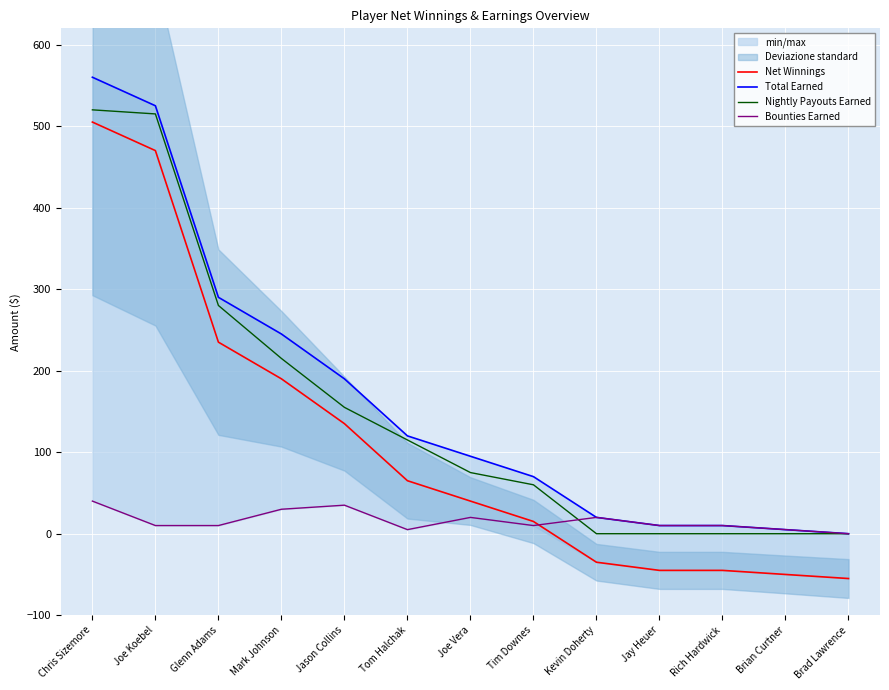

Count the number of data series in this chart.

4